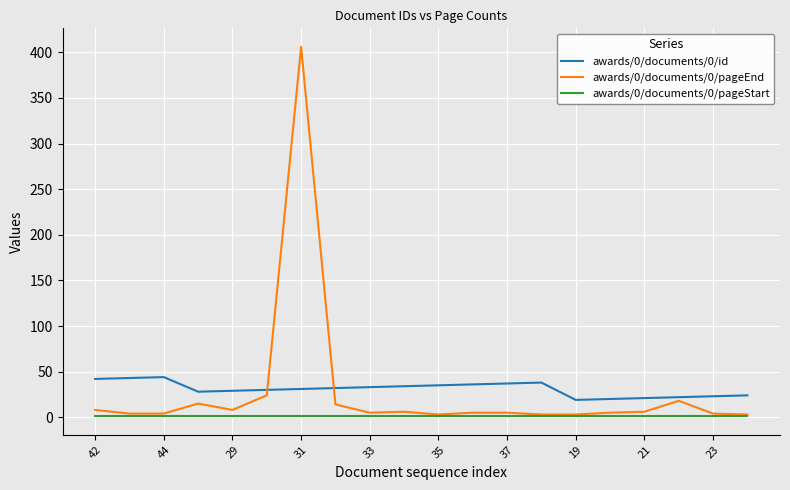

True or false: awards/0/documents/0/id and awards/0/documents/0/pageStart intersect in this chart.

False